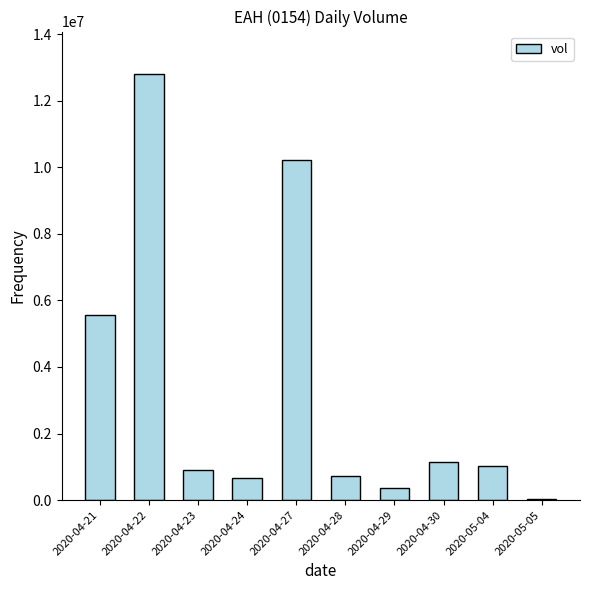

What is the sum of all values?

33428700